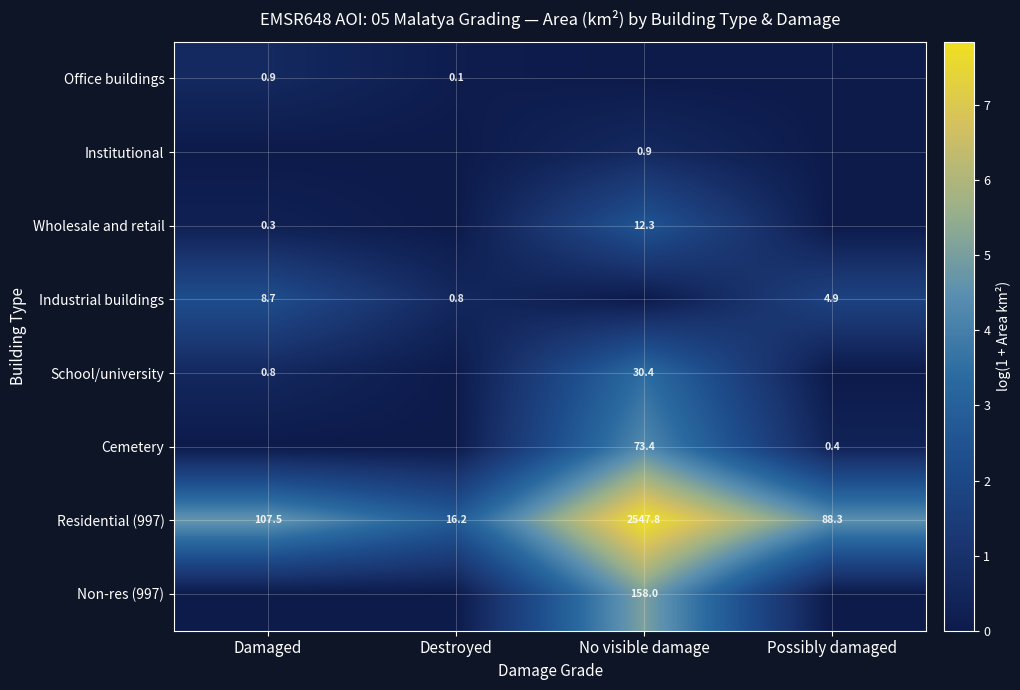

The Office buildings series shows 1.5 at Damaged. True or false?

False